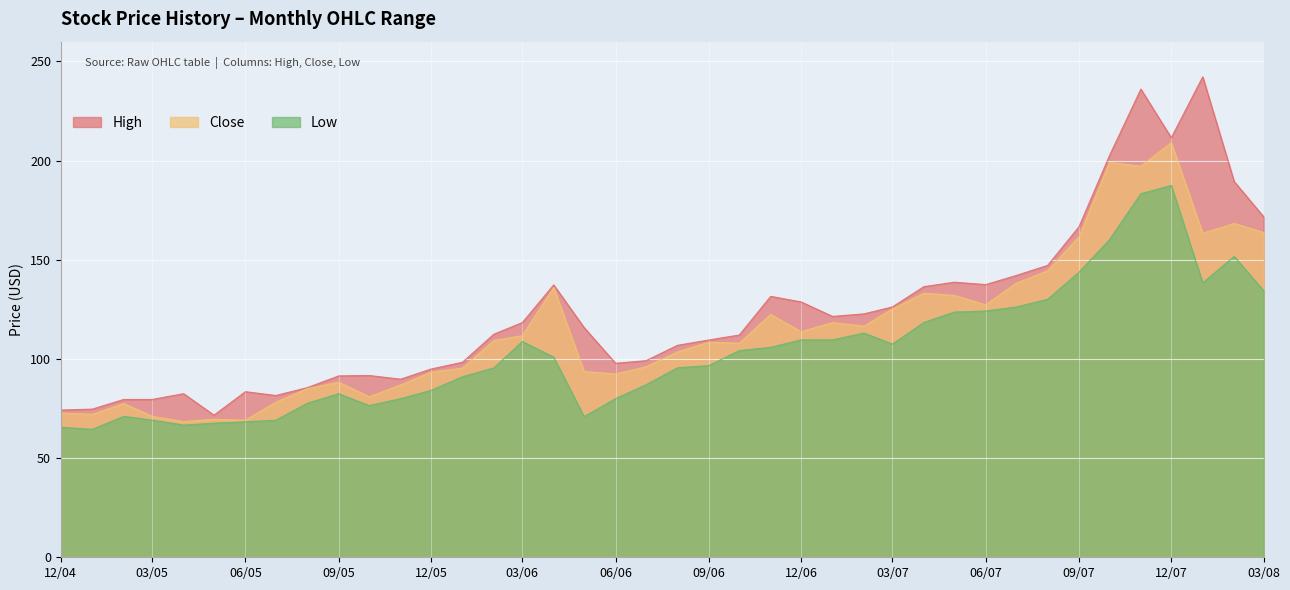

True or false: Close has a value of 81.0 at 2005-10.

True